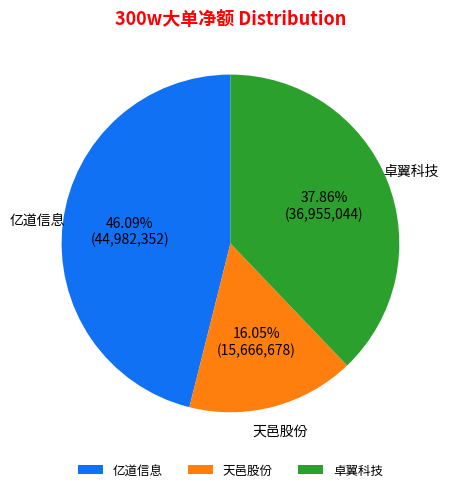

Do 卓翼科技 and 亿道信息 together represent more than half of the pie?

Yes